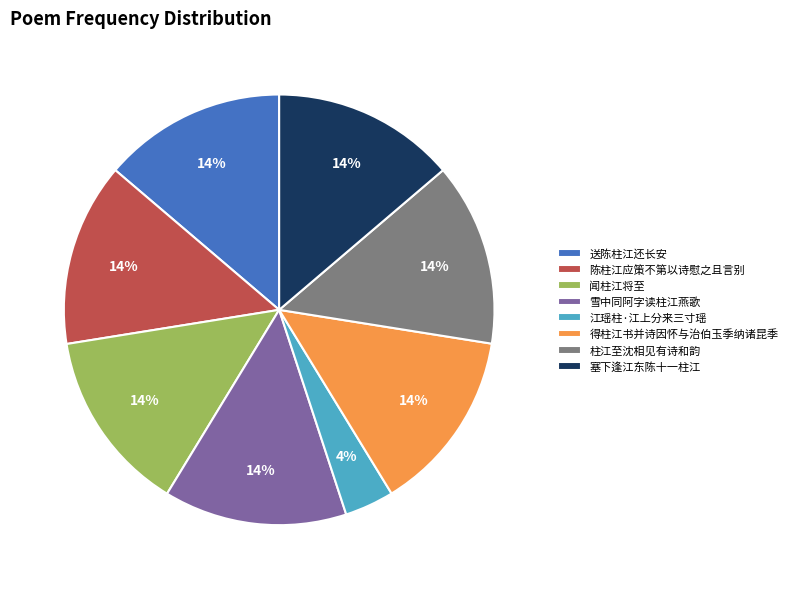

Is there a majority slice in this chart?

No